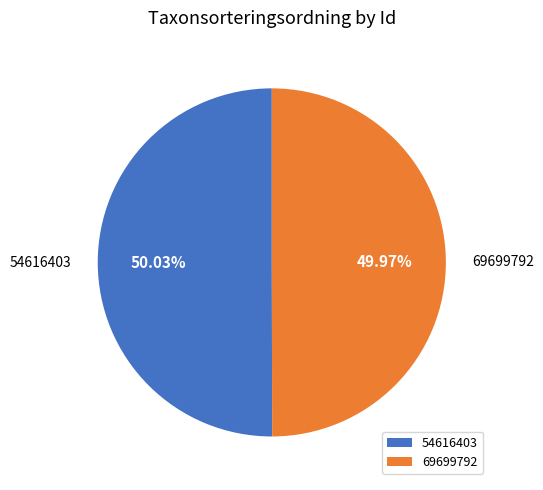

Is there any slice that represents more than half of the pie?

Yes